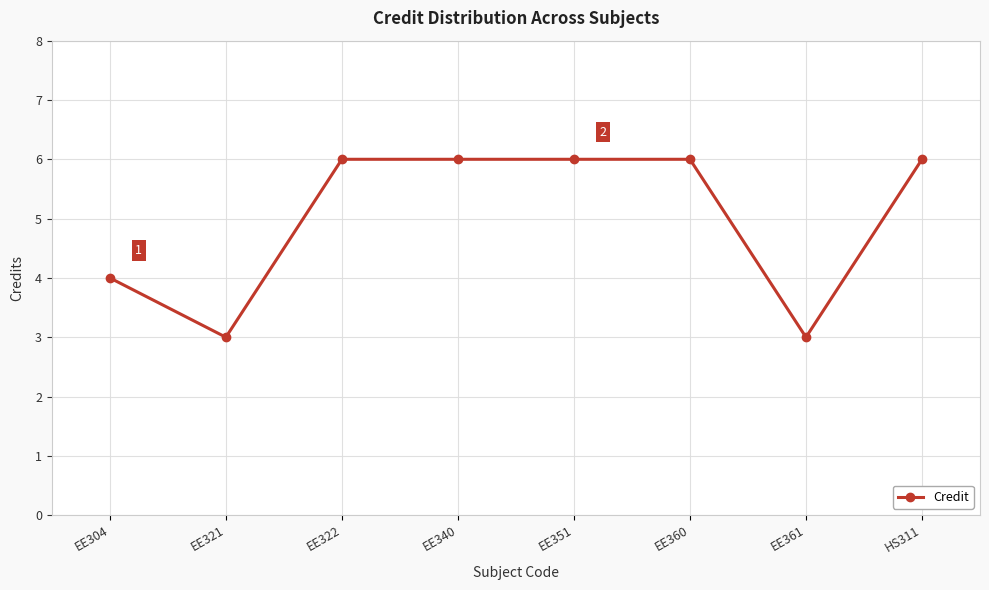

What is the ratio of the value at EE351 to the value at EE304?

1.5